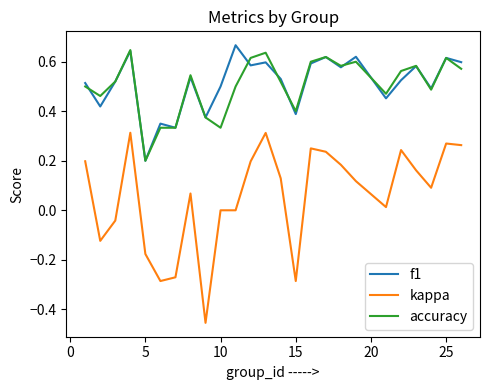

True or false: accuracy and kappa cross at least once.

False